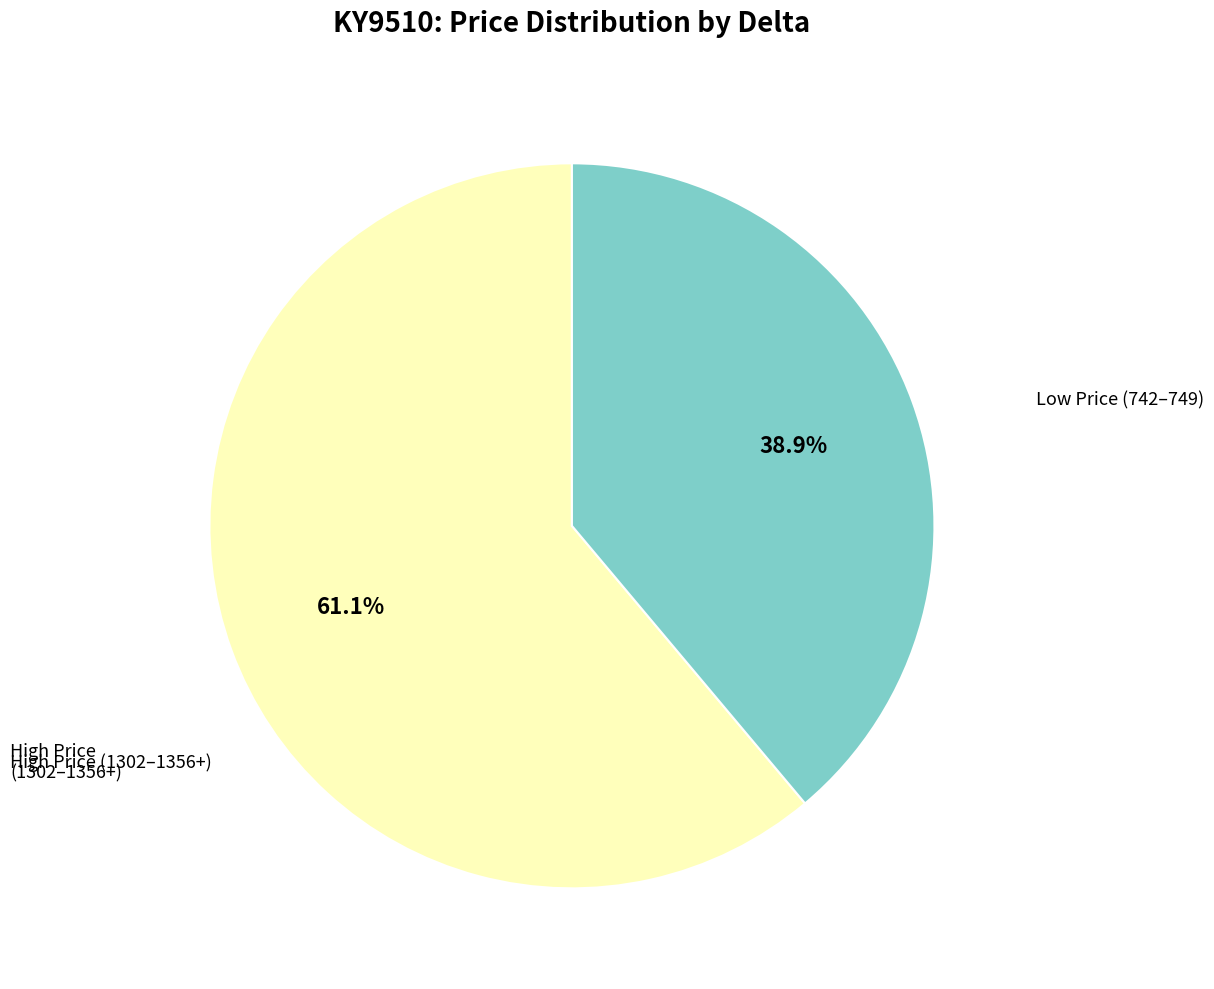

Is there a majority slice in this chart?

Yes